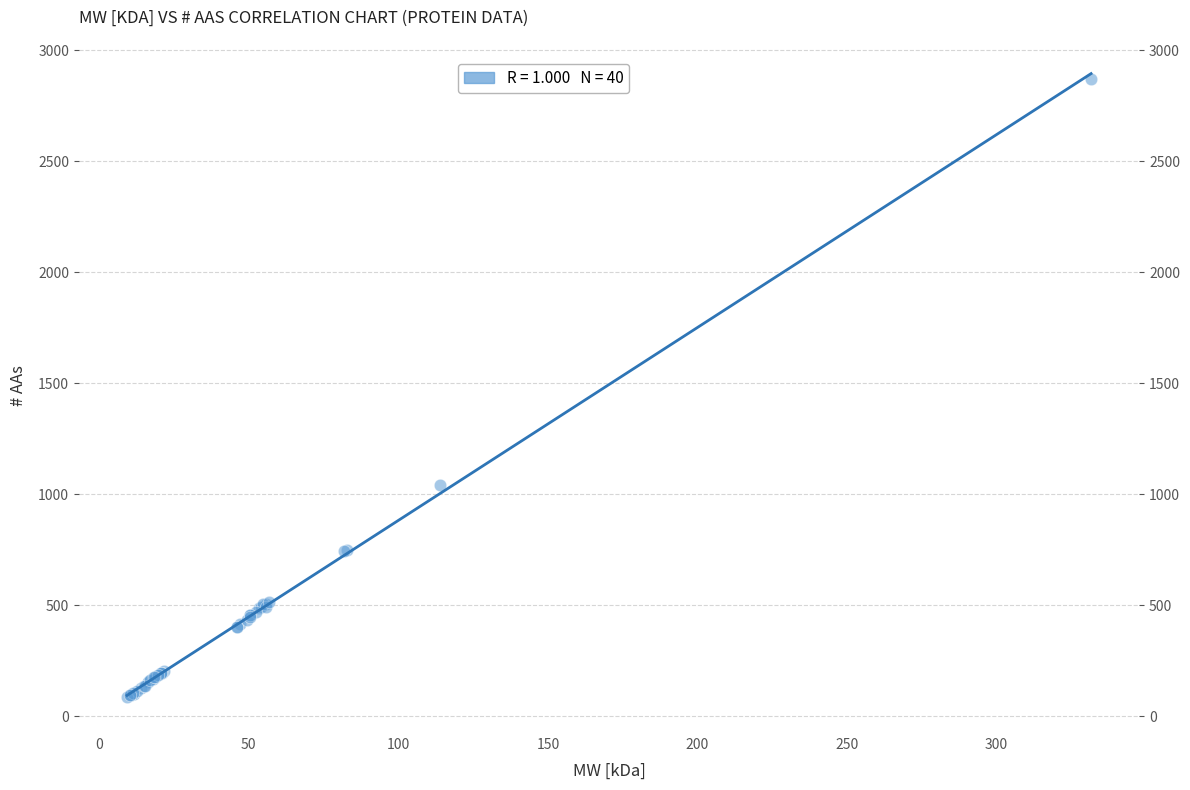

What Y value in the scatter plot is closest to 1479?

1040